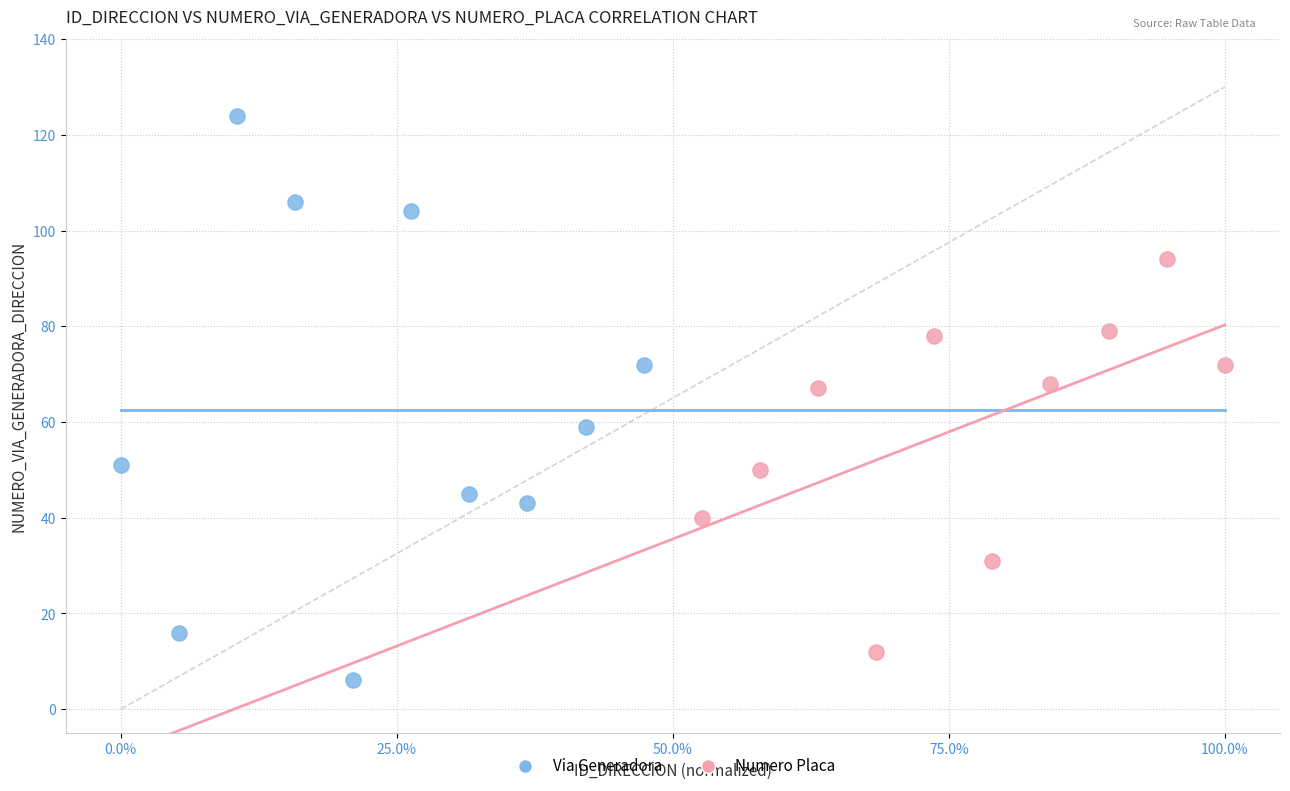

Which series contains the highest Y value?

Via Generadora